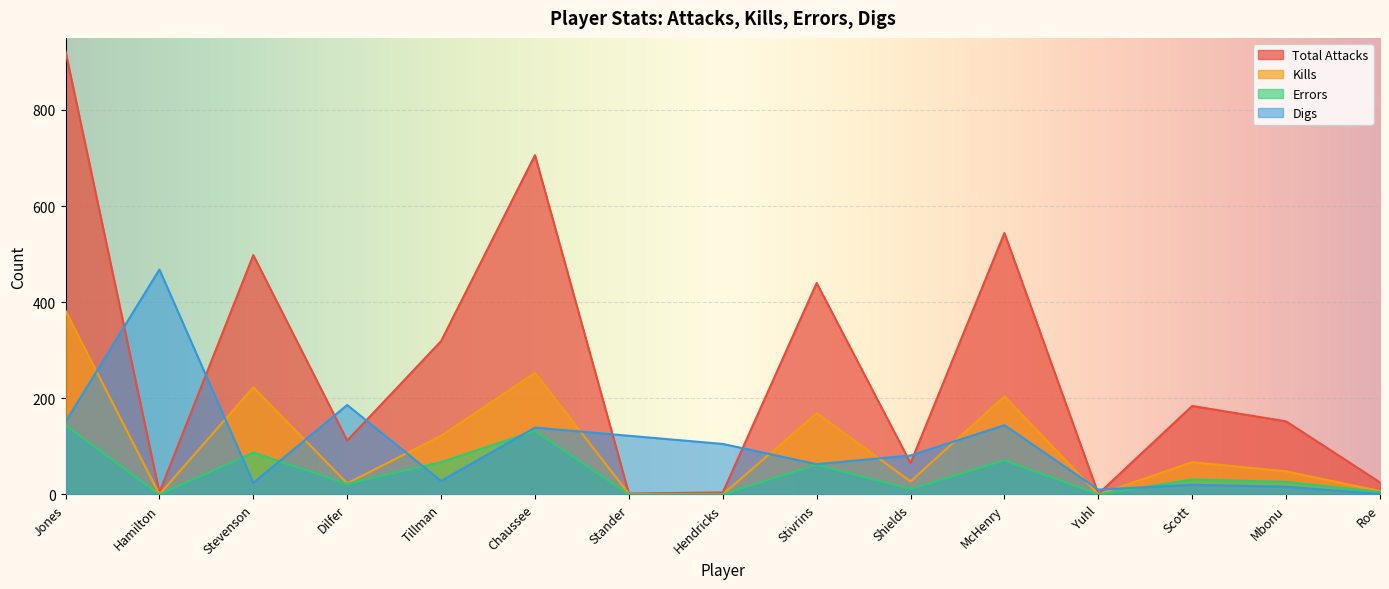

What is the sum of all Errors values?

658